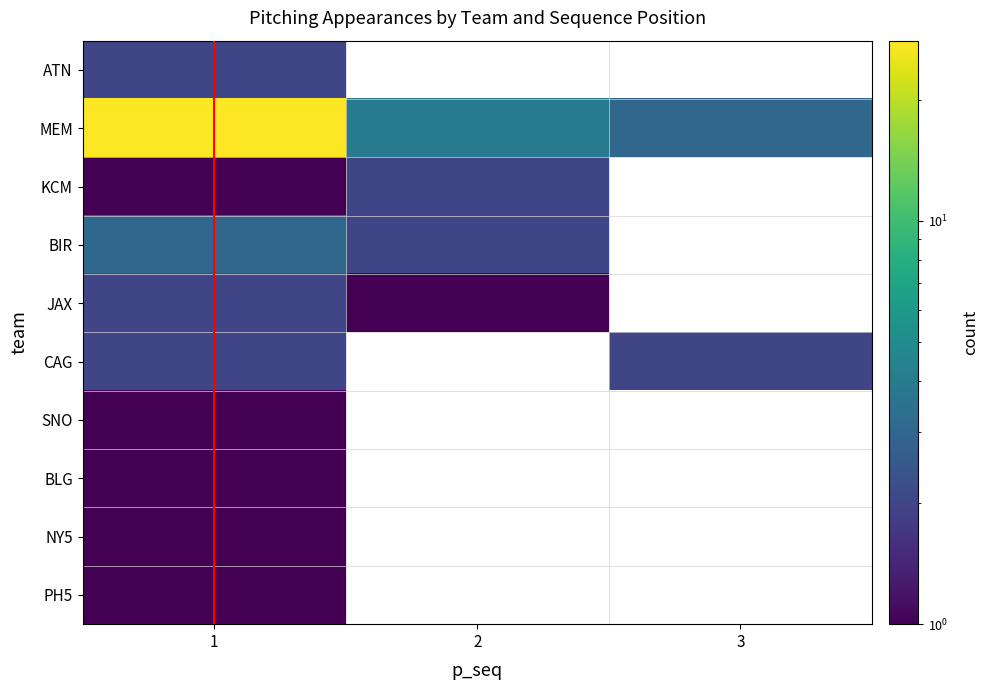

What is the difference between the KCM values at 2 and 1?

1.0